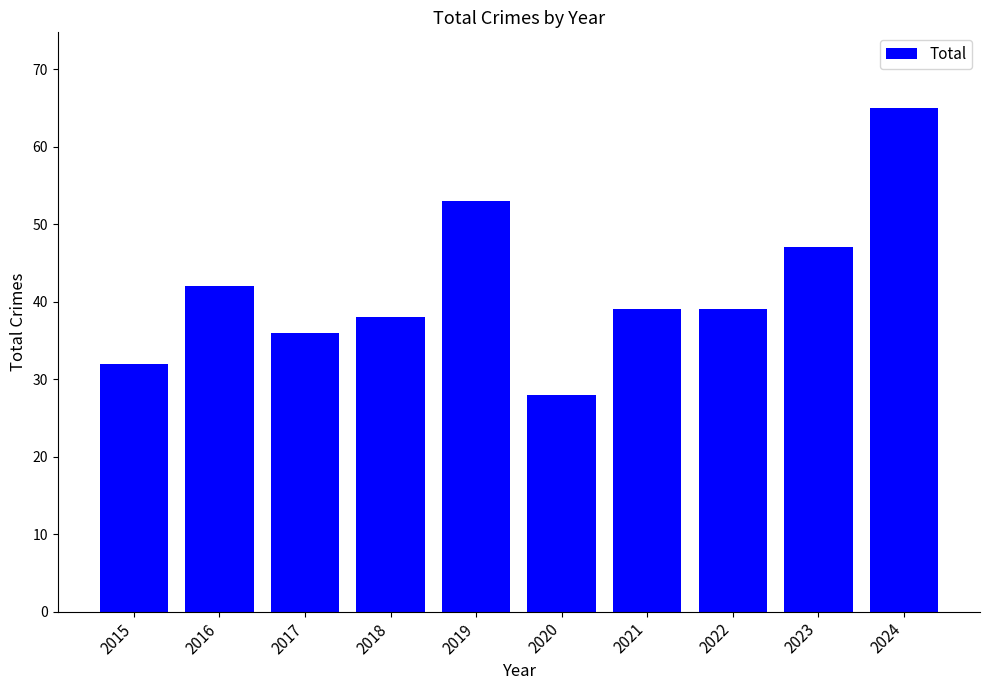

What is the difference between the values at 2024 and 2023?

18